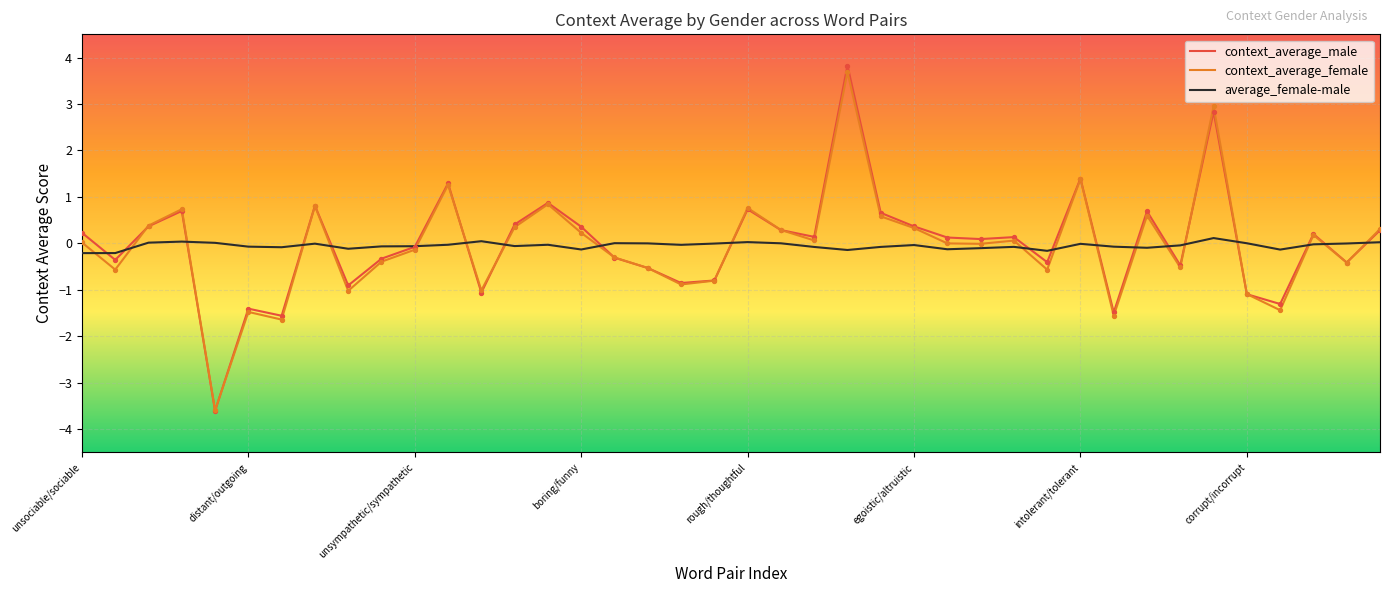

Which series has the widest spread of values?

context_average_male